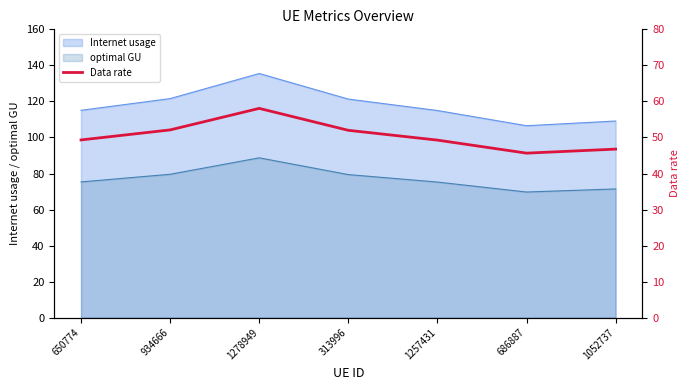

At which category does the data reach its first local valley?

686887